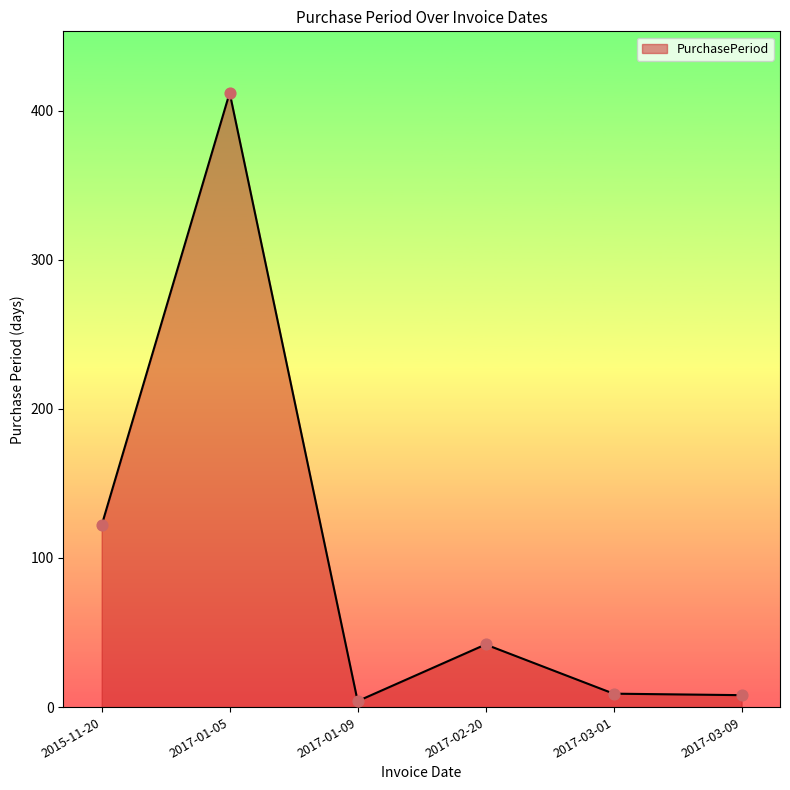

What is the ratio of the value at 2017-03-09 to the value at 2015-11-20?

0.1